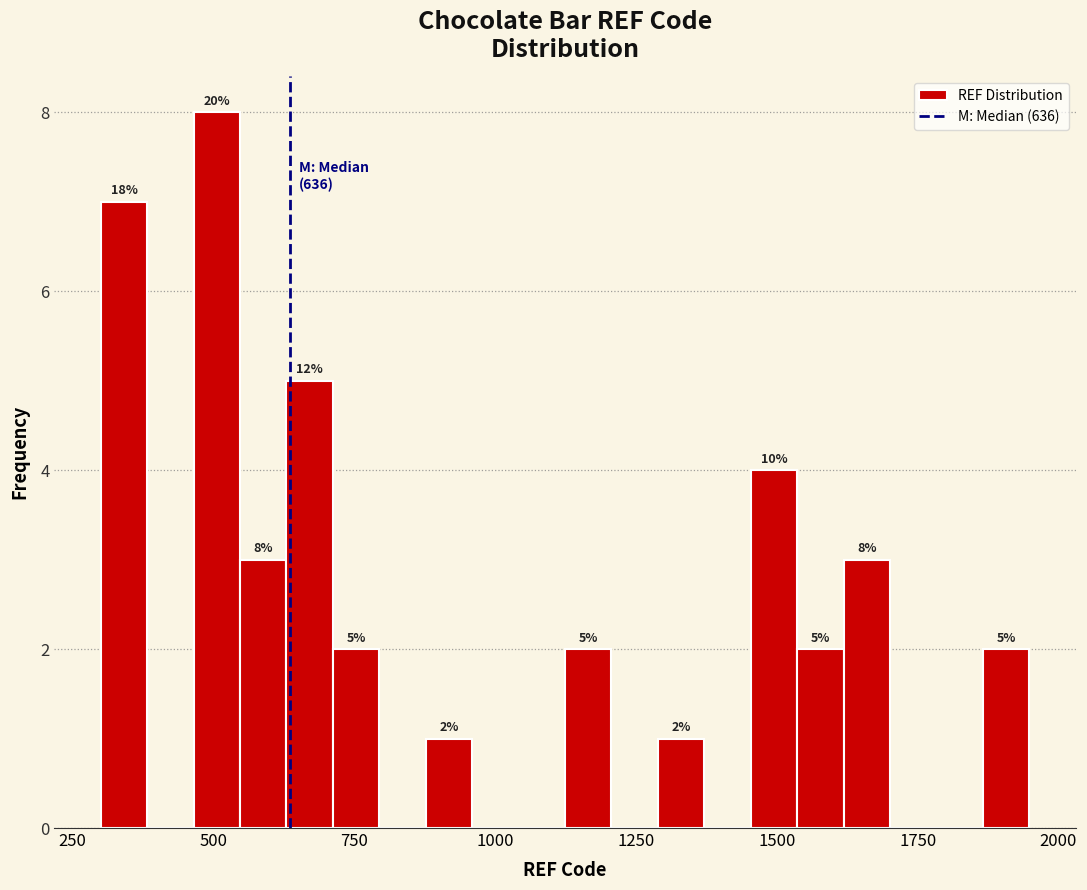

Around what value on the x-axis is the tallest bar? Give the approximate position of its centre, as read against the axis.

500